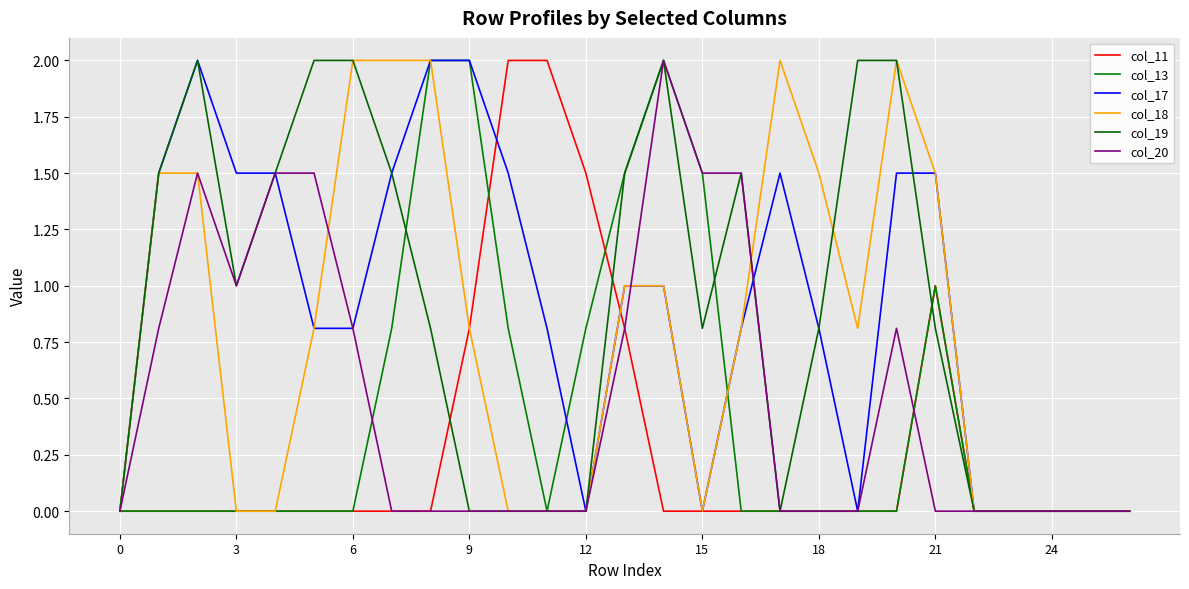

Does the chart display data point markers on the line(s)?

No